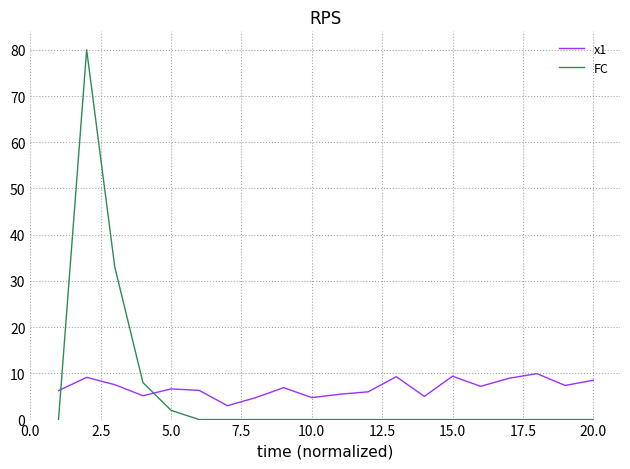

List the series in order of their peak value, highest first.

FC, x1